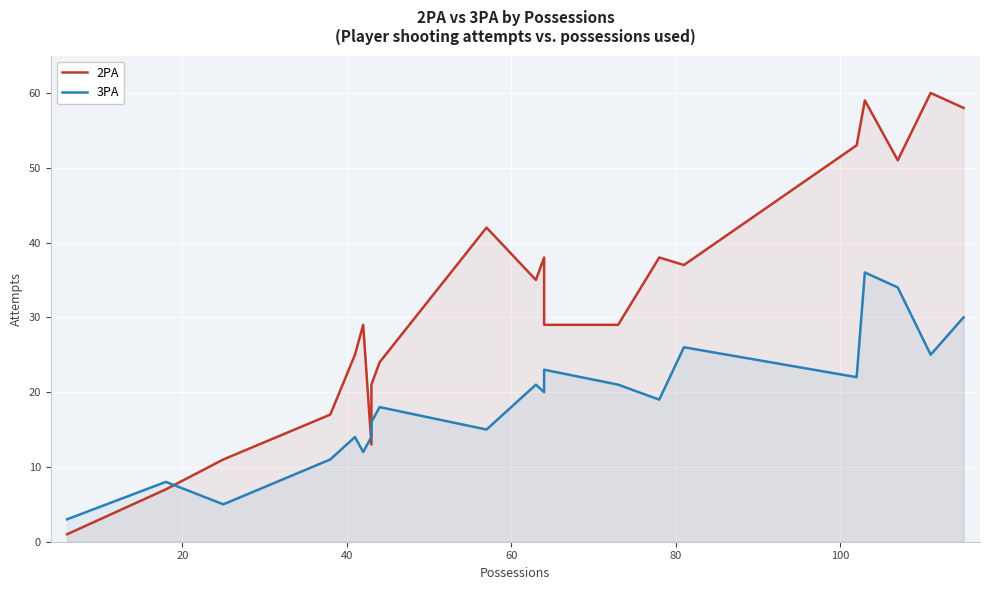

What is the sum of all 3PA values?

393